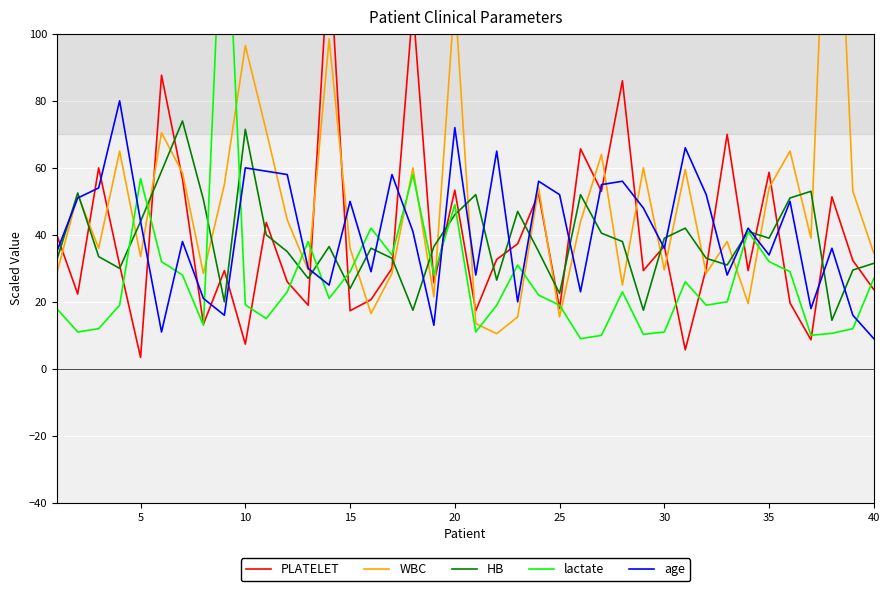

Is it true that age equals 34.0 at 35?

True